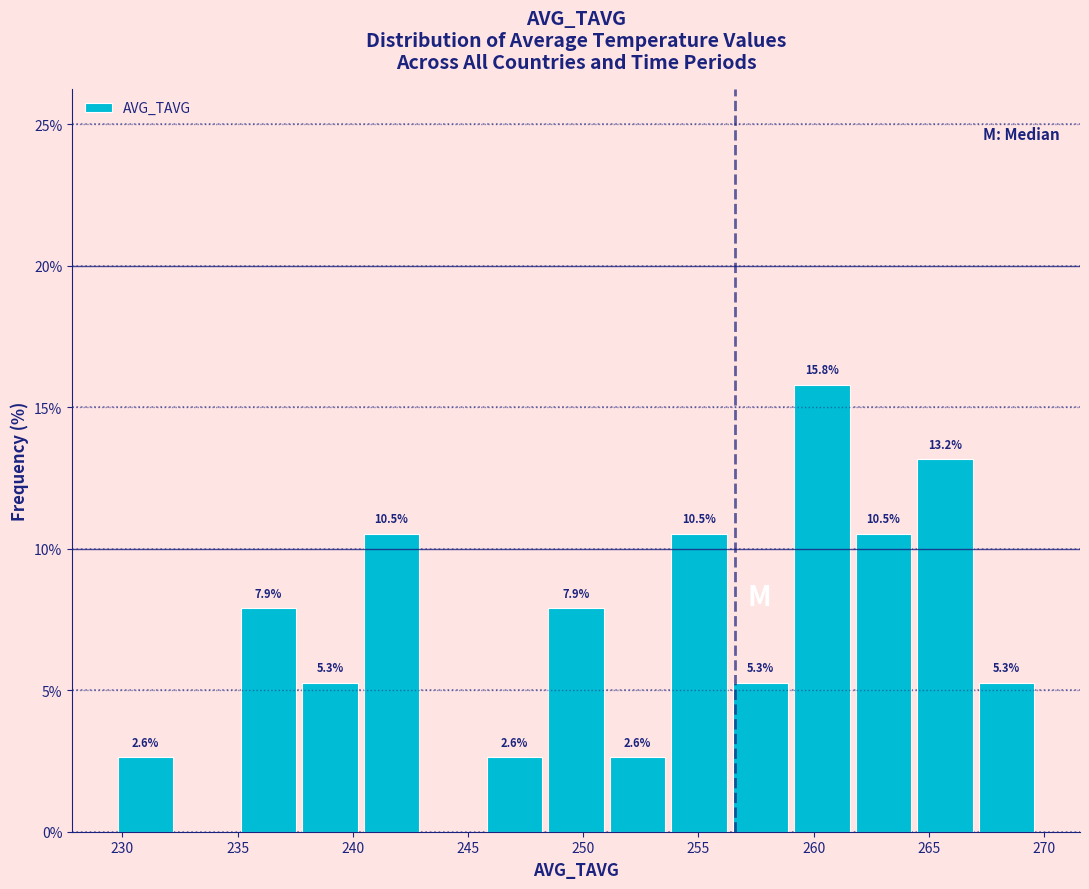

Over which range of the x-axis is the bar tallest?

259.0 to 261.5